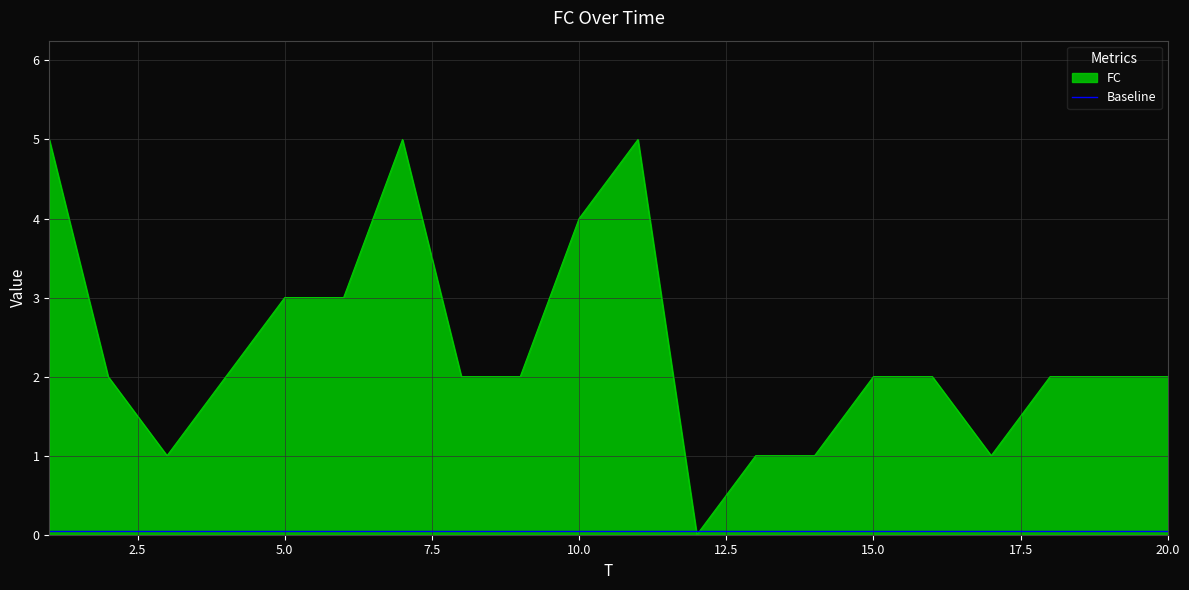

Which series has the largest total across all categories?

FC